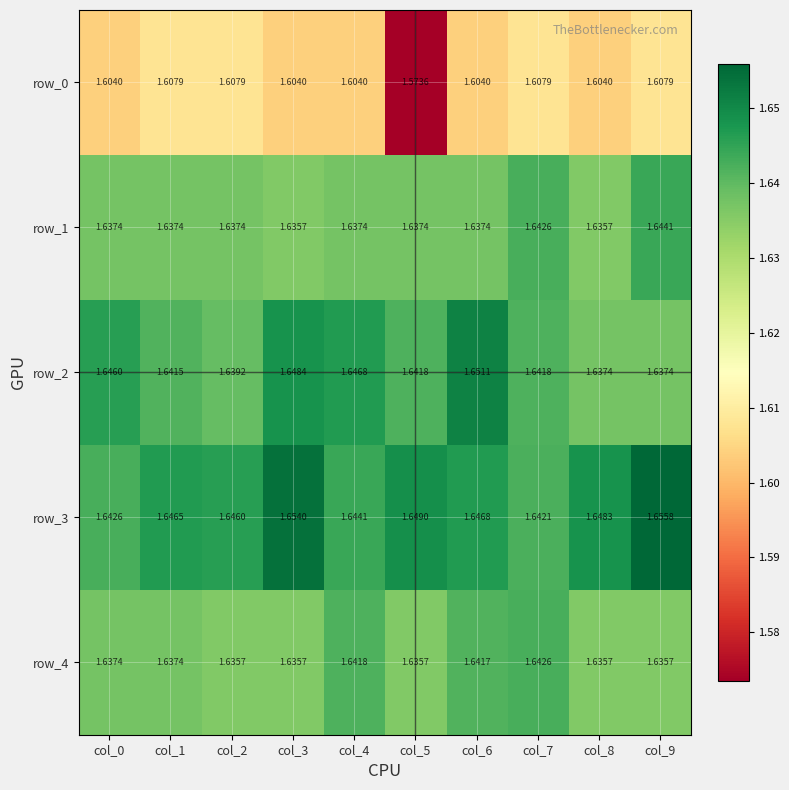

Is the value of row_0 at col_8 greater than the value of row_2 at col_0?

No